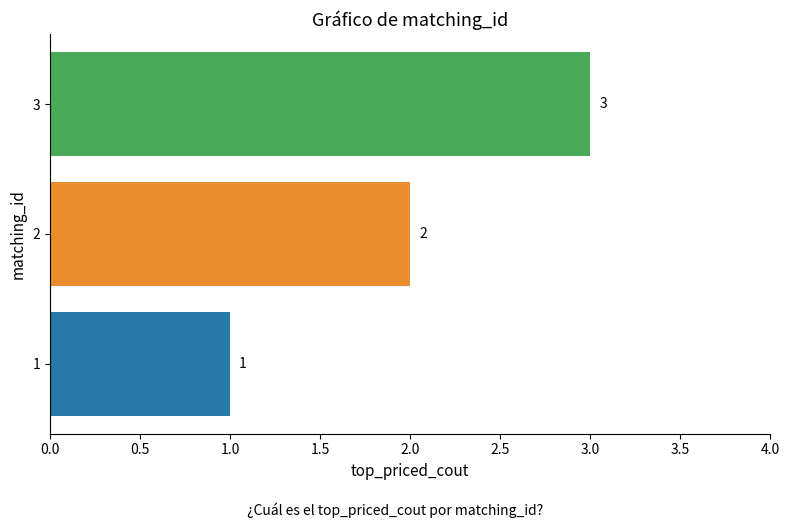

Between 3 and 2, which is larger?

3